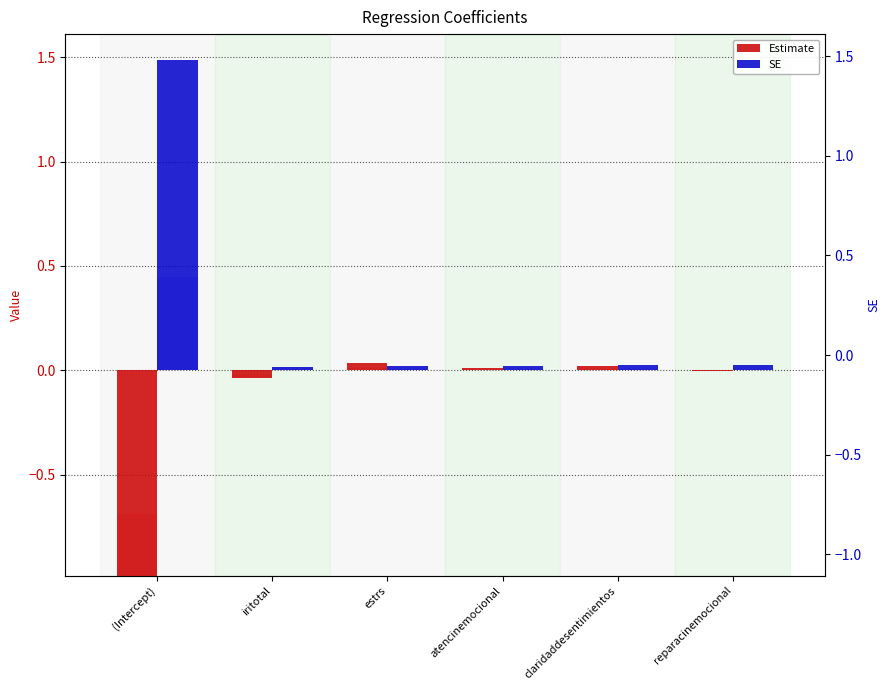

How many bars are there in total?

12